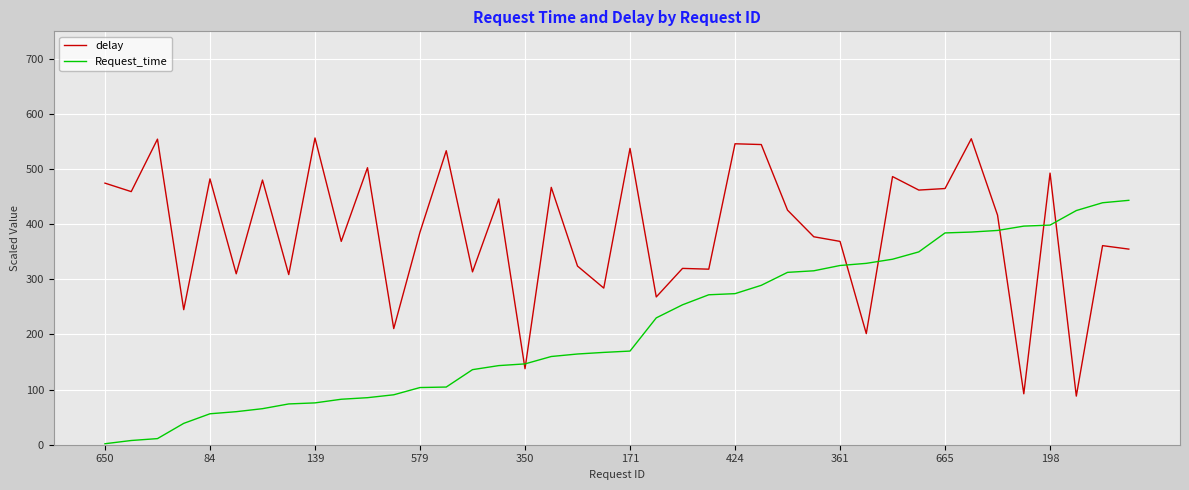

Which series has the widest spread of values?

delay